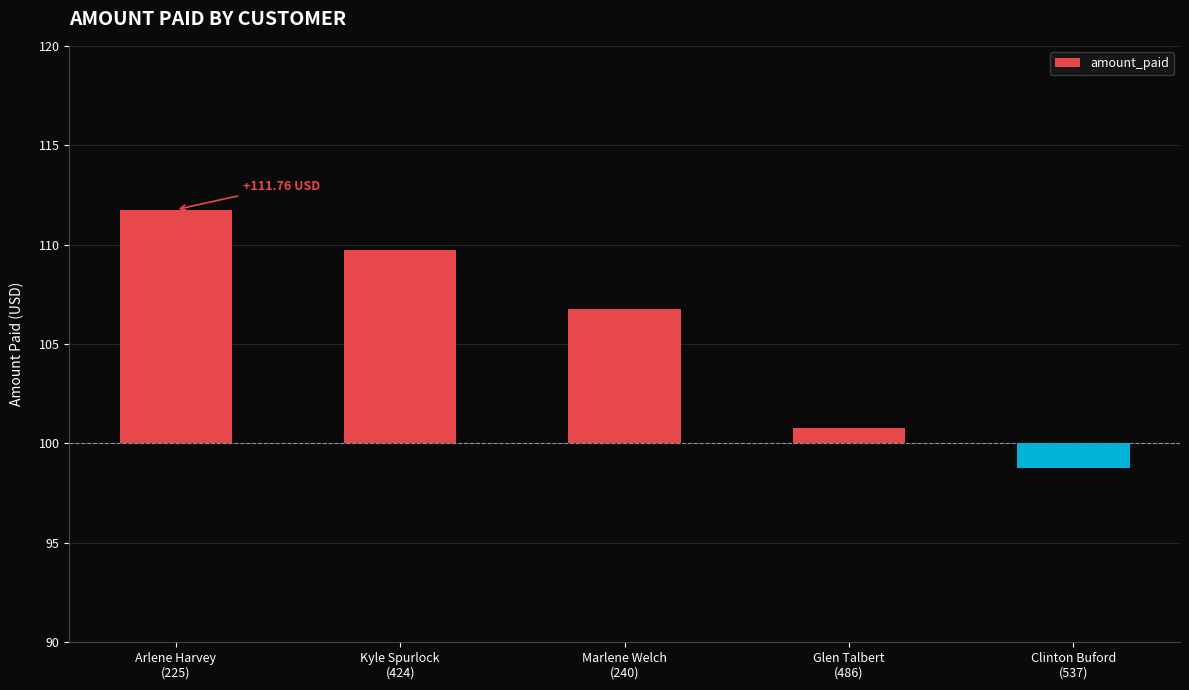

How many data points are less than 6?

2